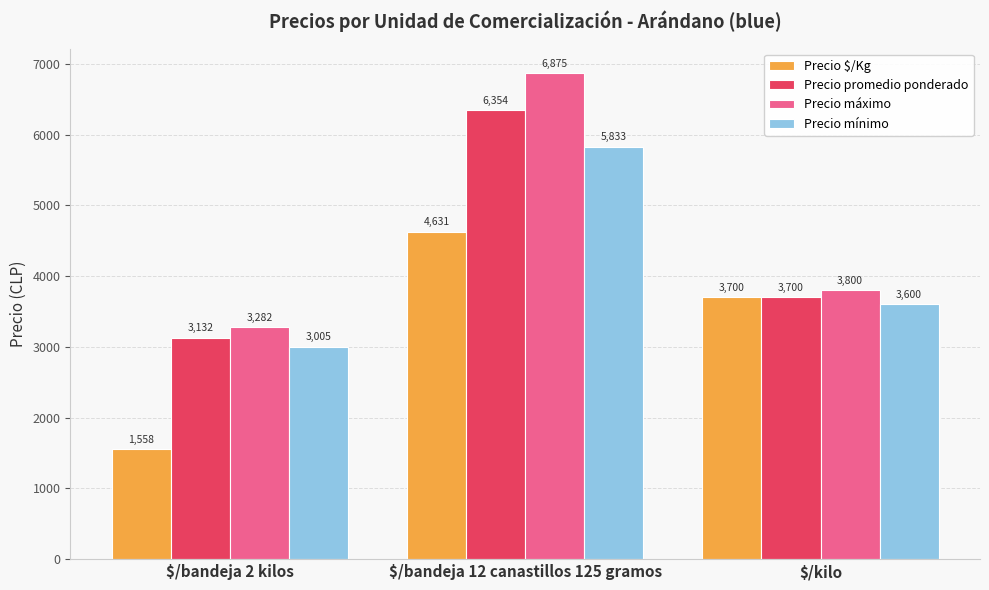

What is the difference between the highest and lowest values at $/bandeja 12 canastillos 125 gramos?

2244